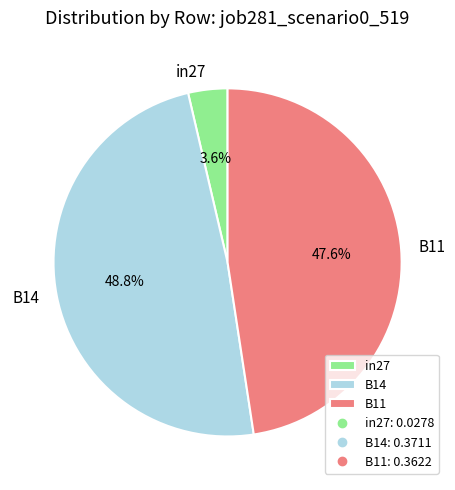

What percentage do in27 and B11 together represent?

51.2%